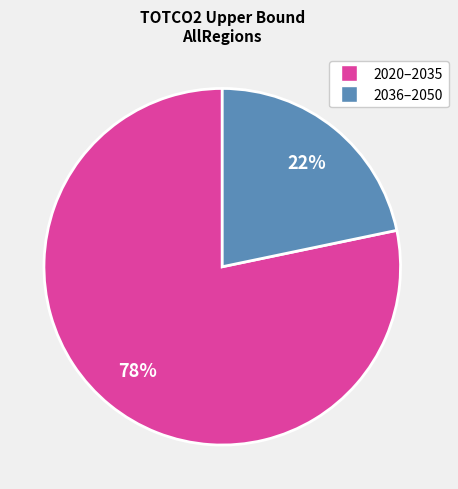

To the nearest percent, what is the average slice percentage?

50%